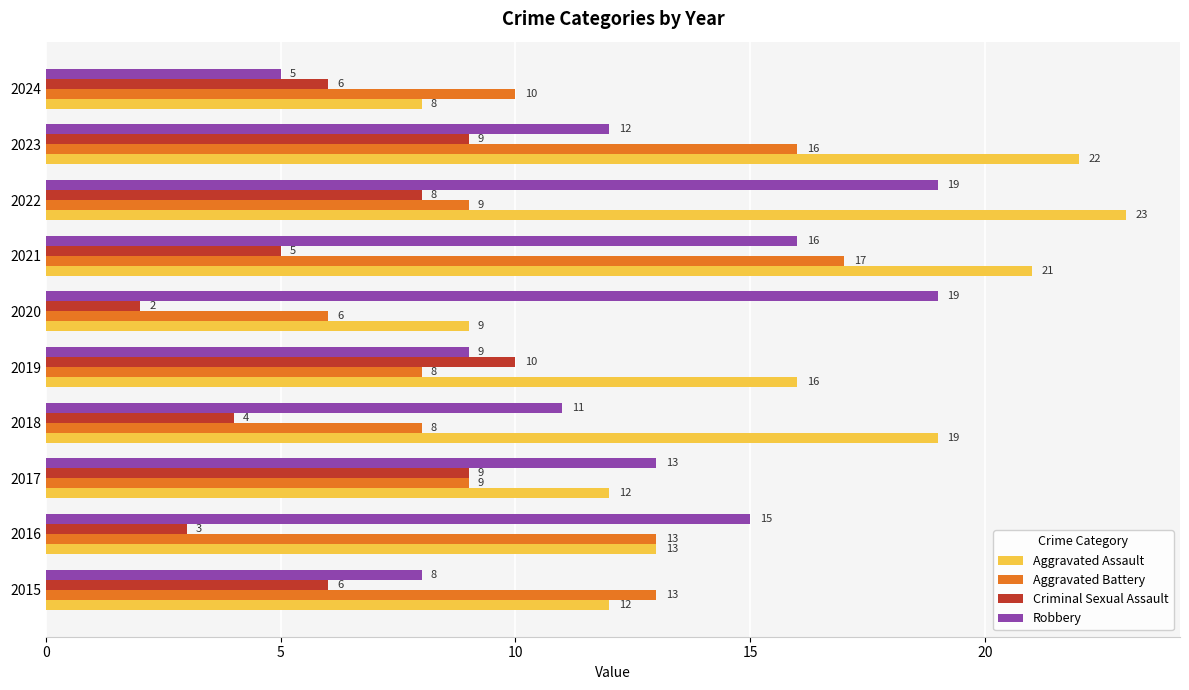

Rank the series at 2021 from highest to lowest value.

Aggravated Assault, Aggravated Battery, Robbery, Criminal Sexual Assault